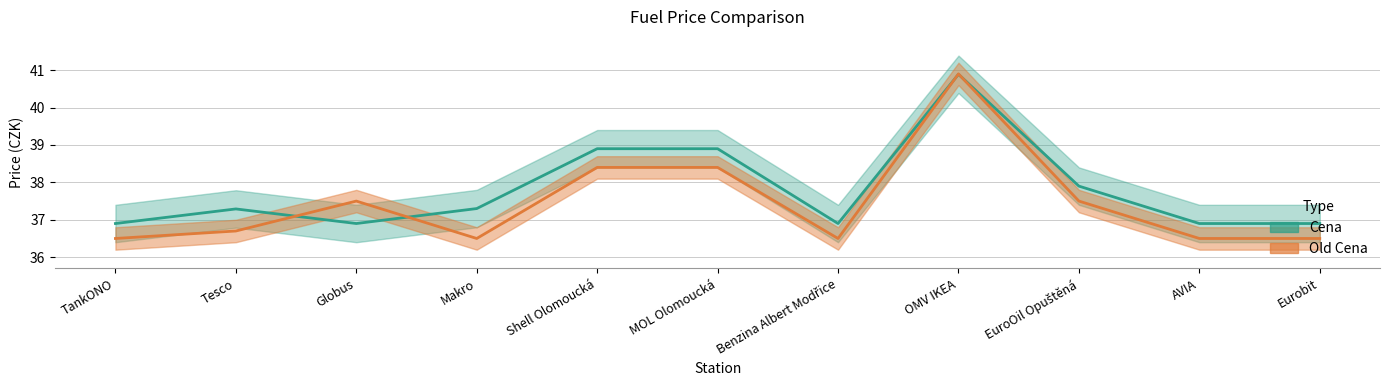

List the labels in order of Cena value, smallest first.

TankONO, Globus, Benzina Albert Modřice, AVIA, Eurobit, Tesco, Makro, EuroOil Opuštěná, Shell Olomoucká, MOL Olomoucká, OMV IKEA